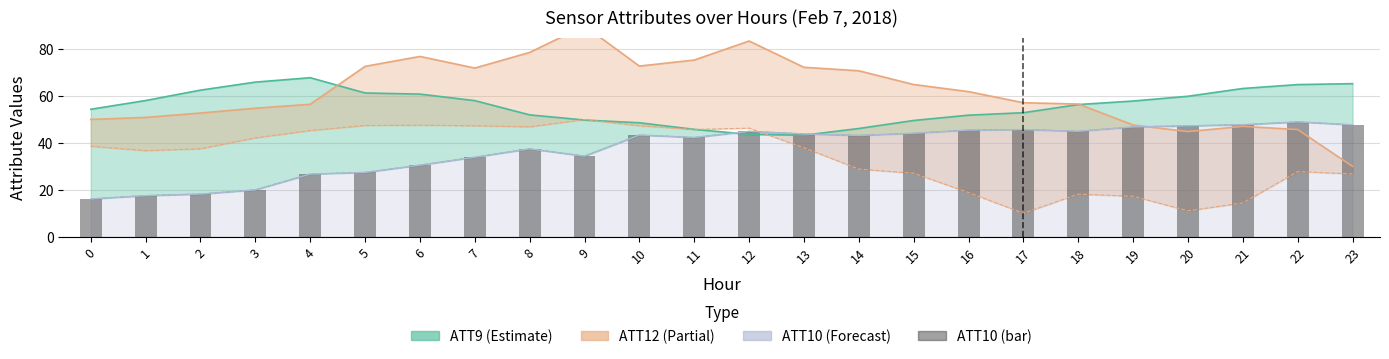

Rank the categories by value from highest to lowest.

22, 21, 23, 20, 19, 17, 16, 18, 12, 15, 13, 10, 14, 11, 8, 9, 7, 6, 5, 4, 3, 2, 1, 0